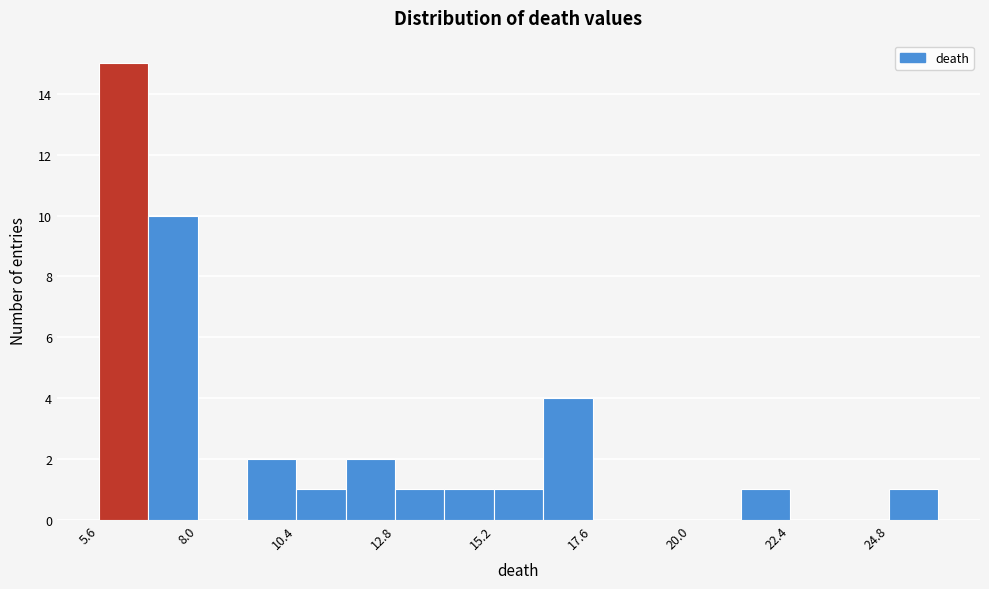

Read against the x-axis, roughly where is the centre of the tallest bar?

6.0